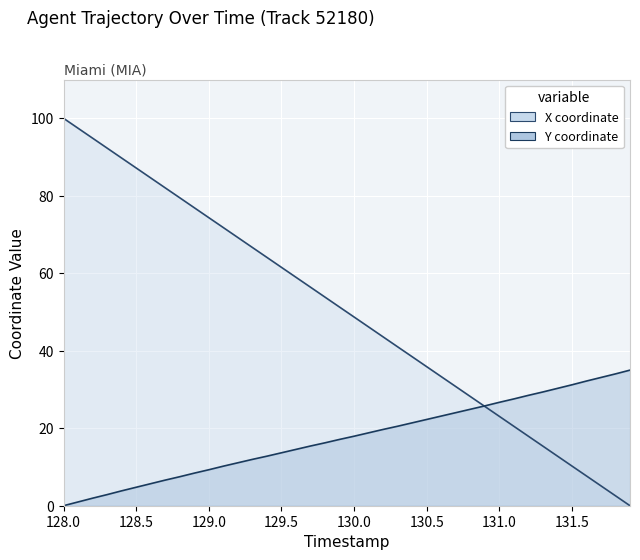

True or false: Y has more than 1 interior local peaks.

False